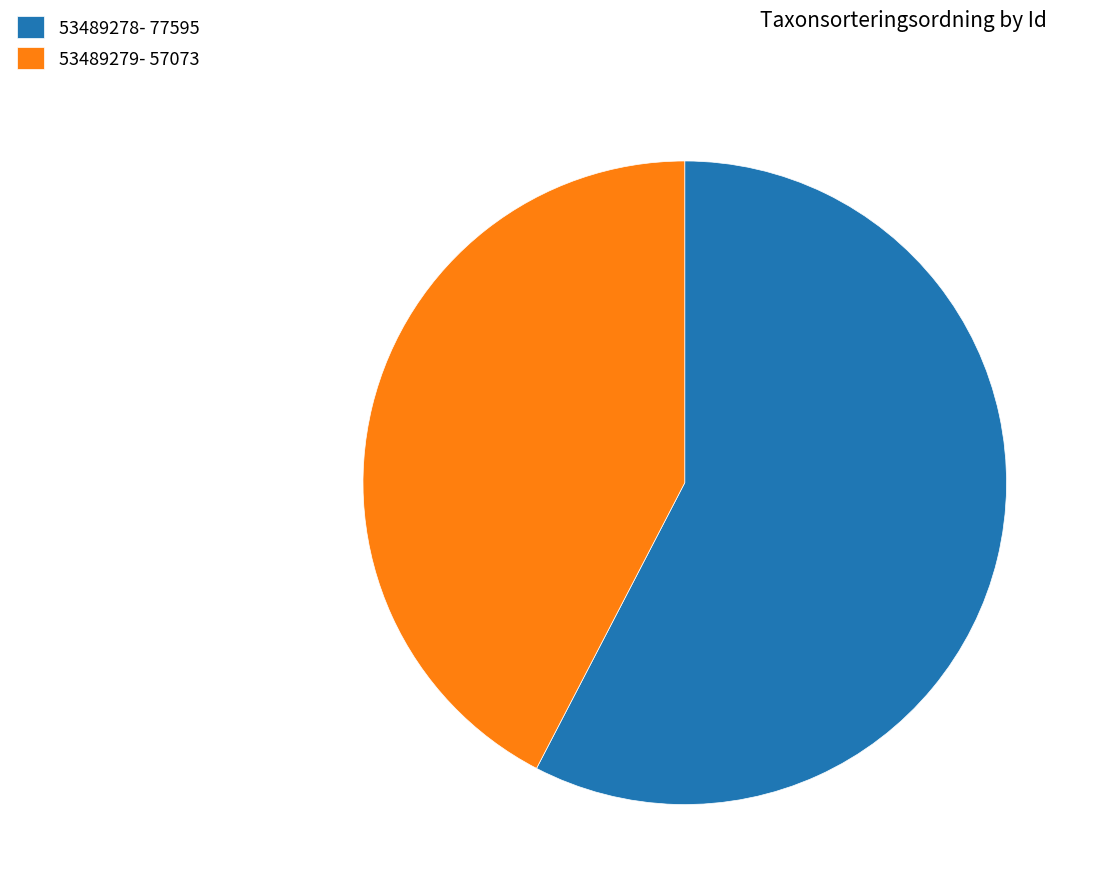

Approximately how many times larger is the value at 53489279 compared to 53489278?

0.7